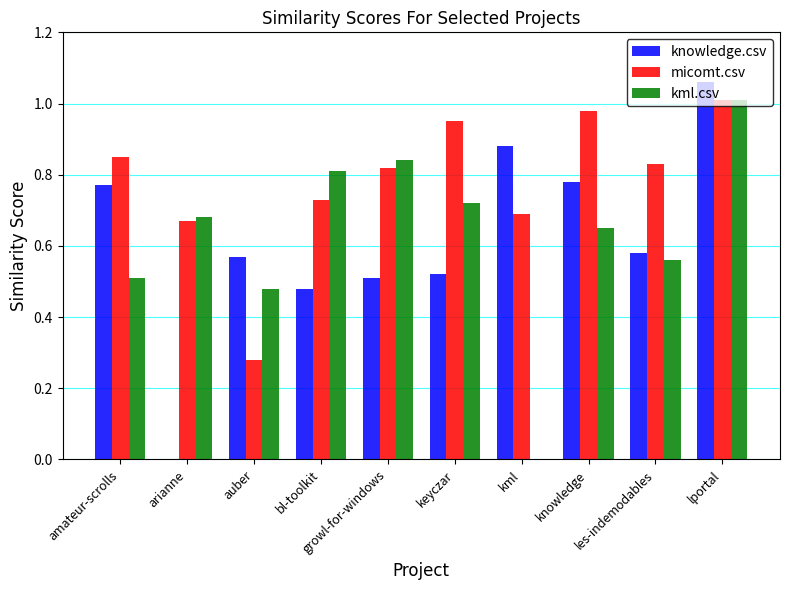

Which series has the largest total across all categories?

micomt.csv